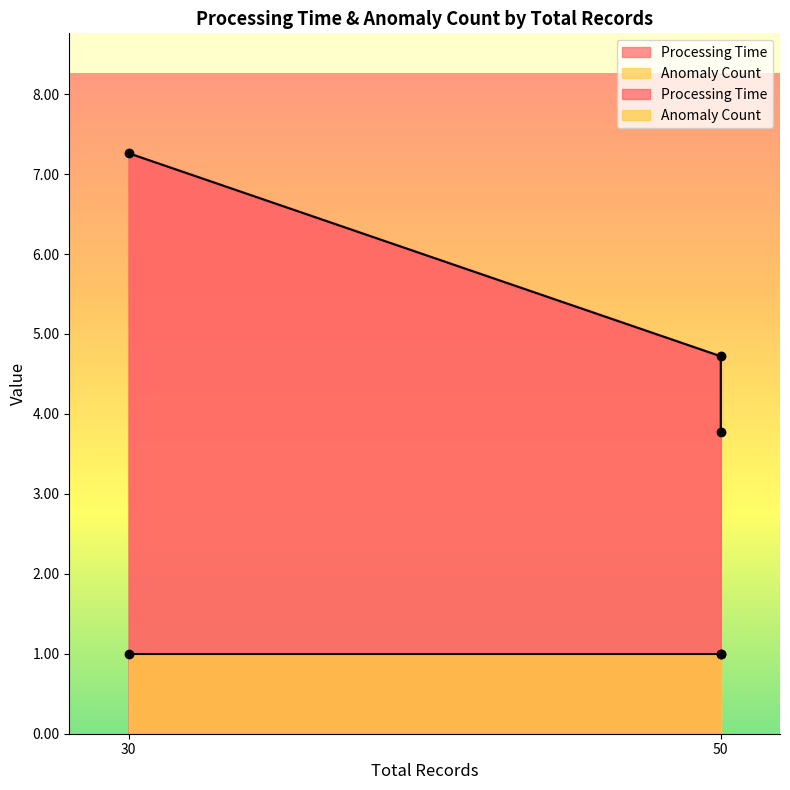

What is the average value?

5.2